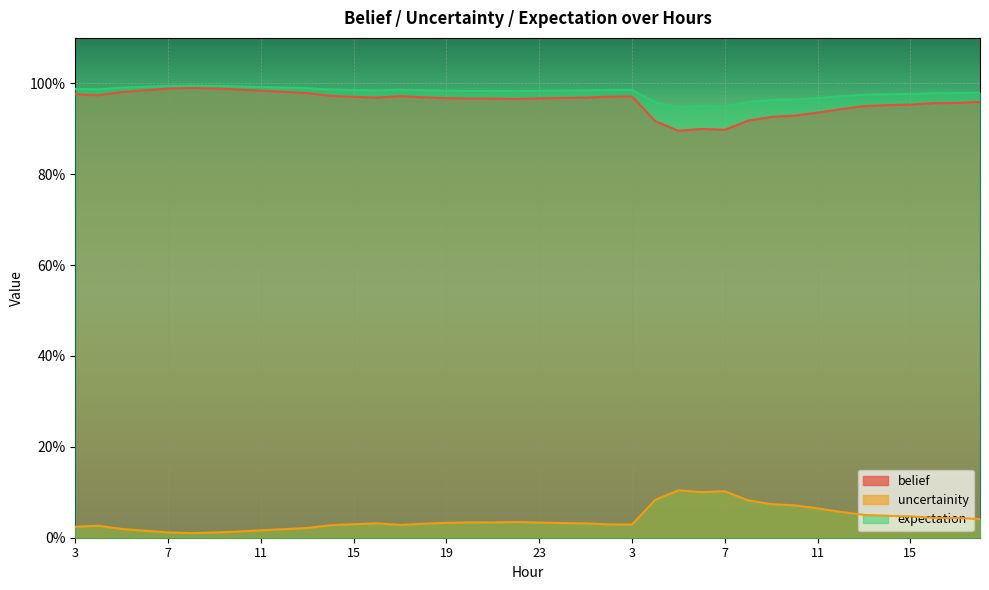

At which category is the sum across all series the highest?

8